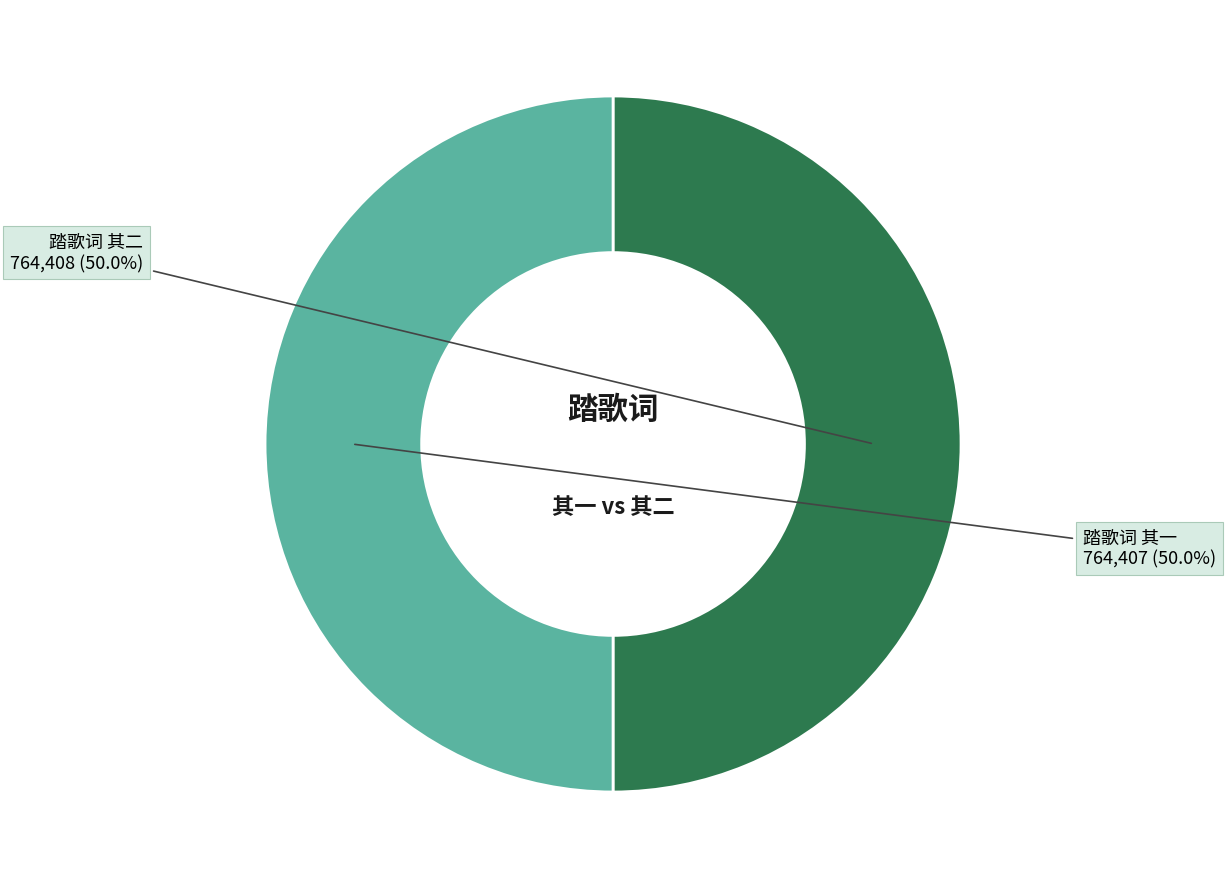

What percentage is the 踏歌词 其一 slice, to the nearest percent?

50%